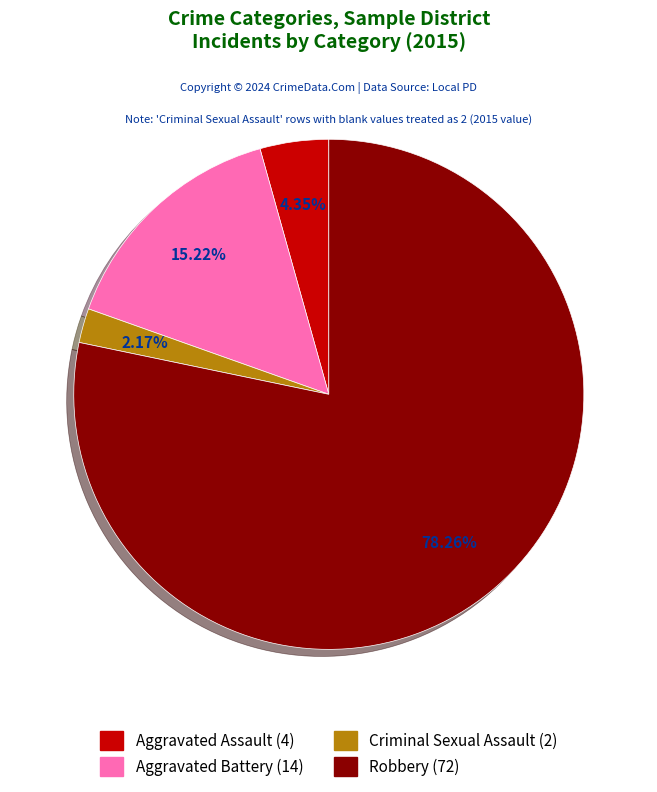

Is it true that Criminal Sexual Assault is 2% of the pie?

True